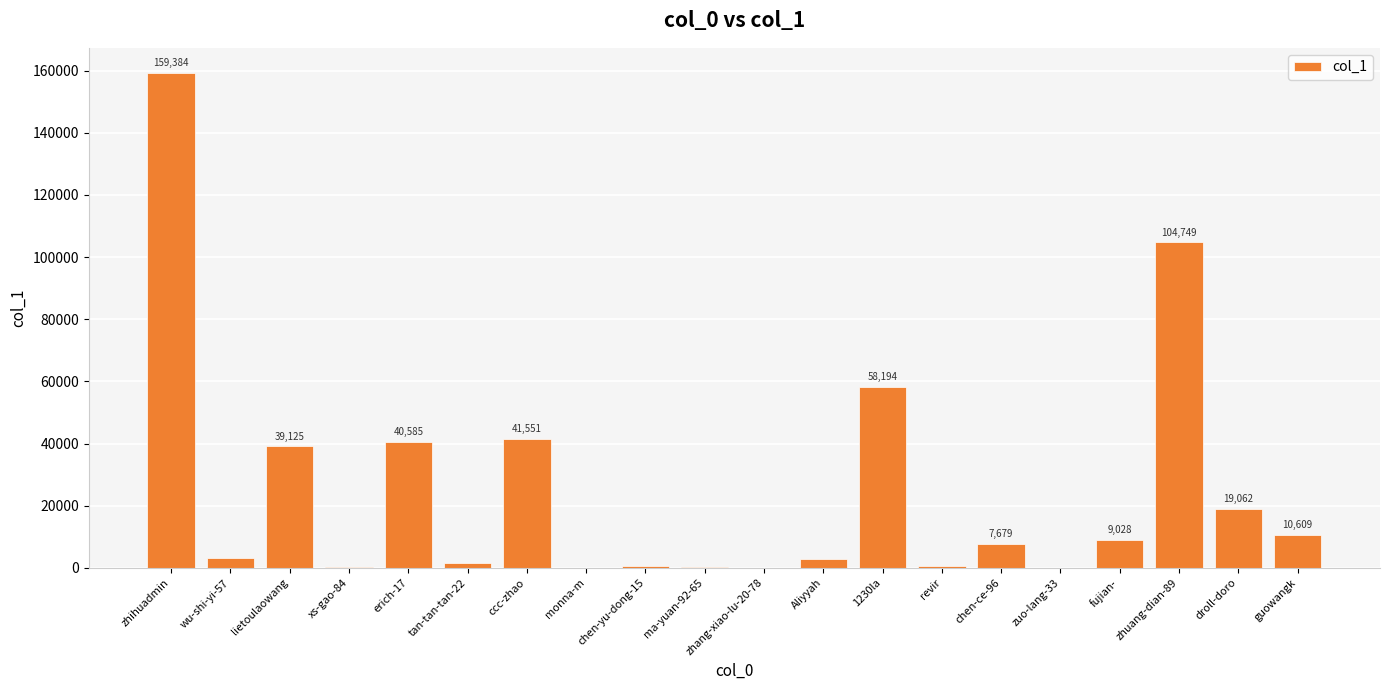

The chart shows a value of 336 at xs-gao-84. True or false?

True